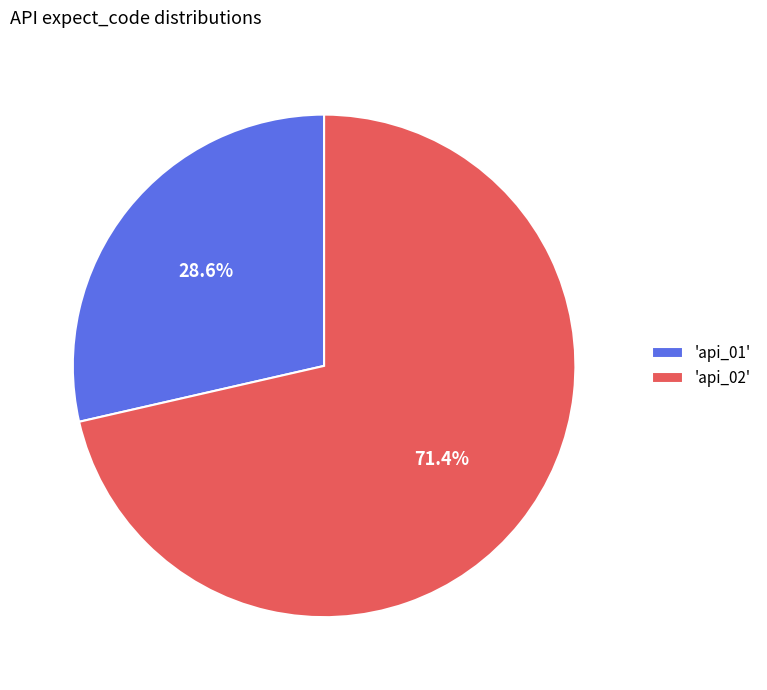

Does any single category account for the majority?

Yes